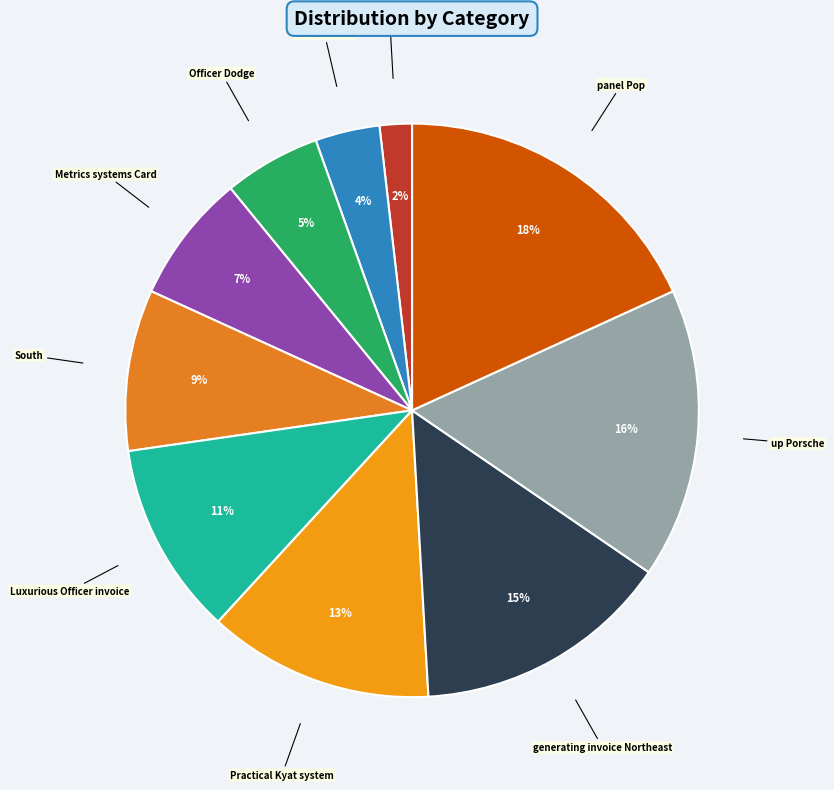

How many slices are in this pie chart?

10